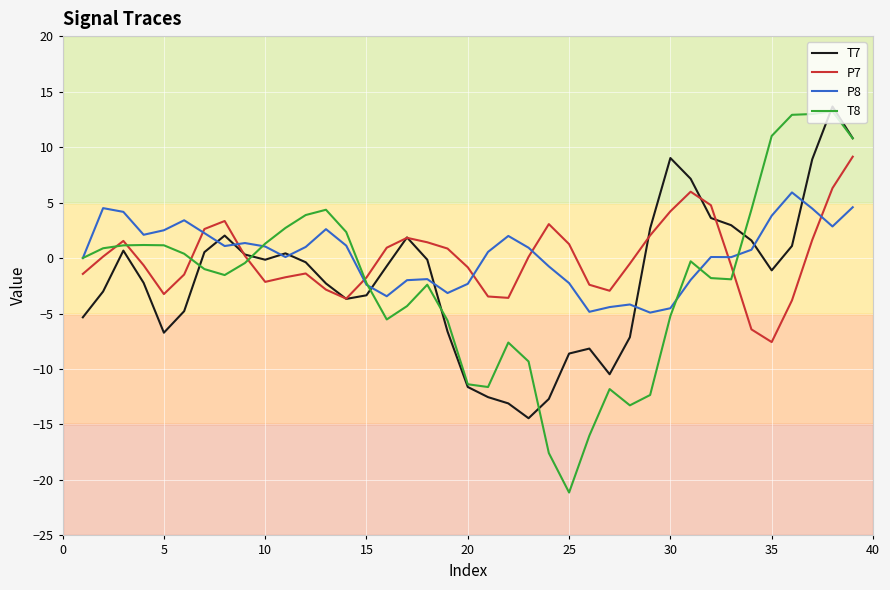

True or false: T7 has more than 2 interior local peaks.

True